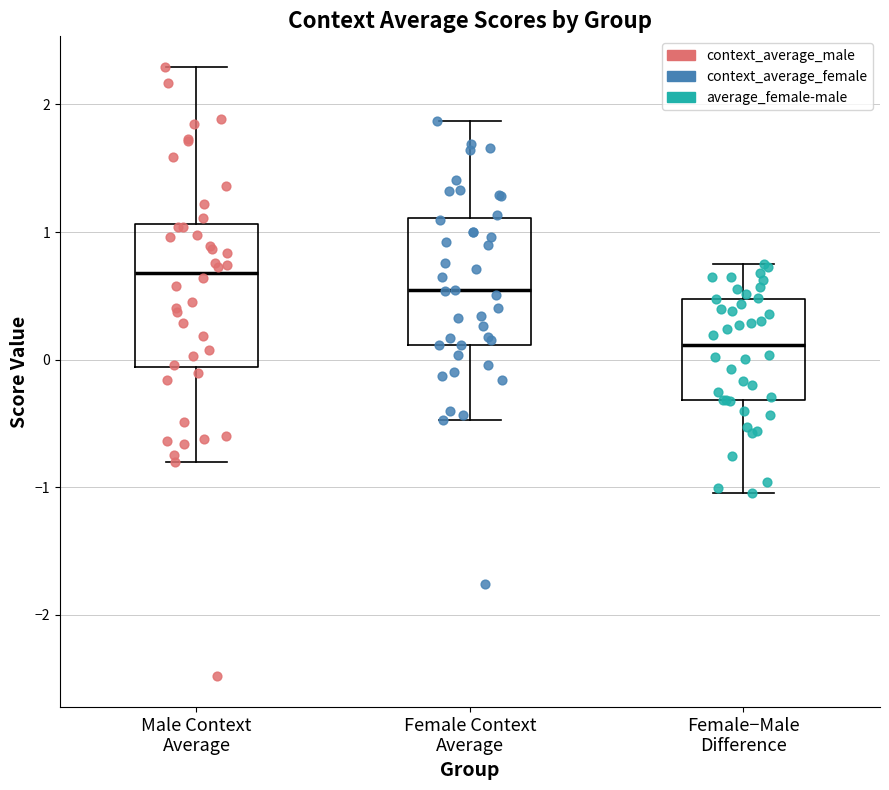

Where does the upper whisker of the box for Female−Male Difference end on the y-axis? The values are not printed on the chart, so give them approximately, as read against the axis.

0.8